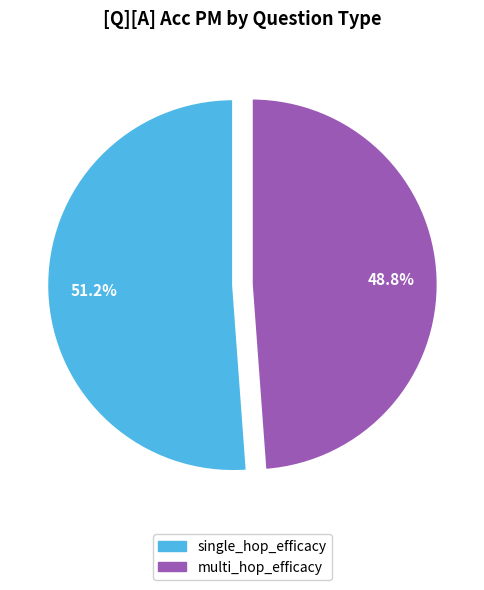

To the nearest percent, what is the difference between the largest and smallest slice percentages?

2%